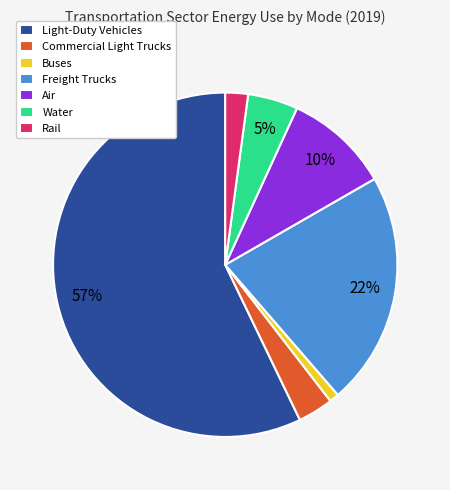

Combined, do Light-Duty Vehicles and Buses account for over 50%?

Yes